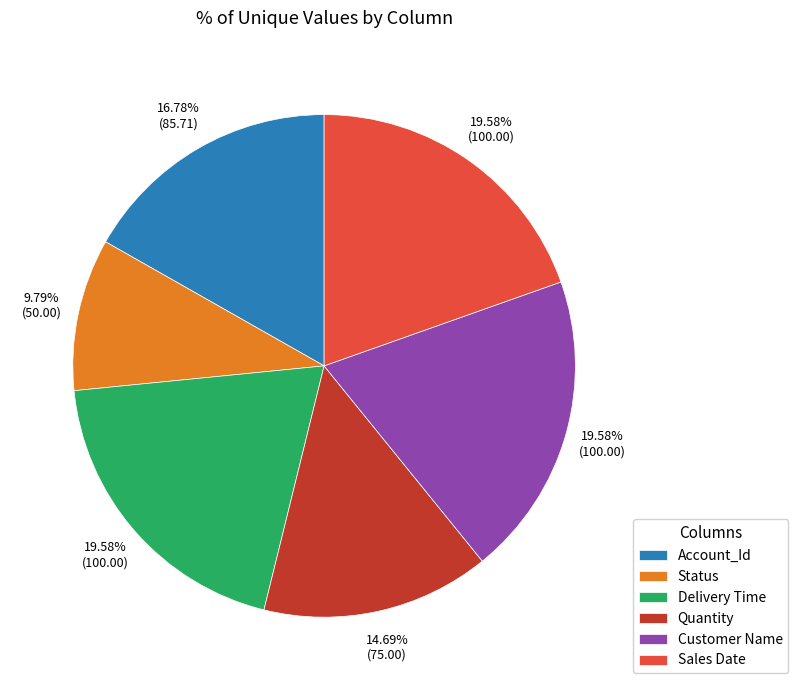

How many segments does this pie chart have?

6